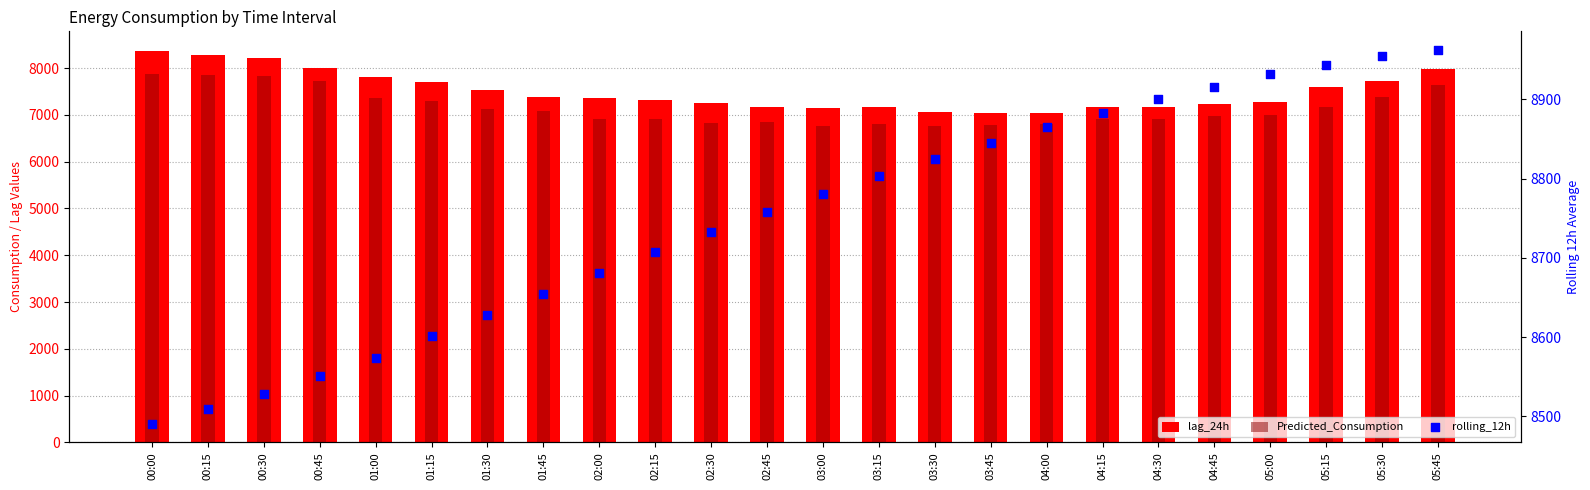

What are all the series names shown in the legend?

lag_24h, Predicted_Consumption, rolling_12h